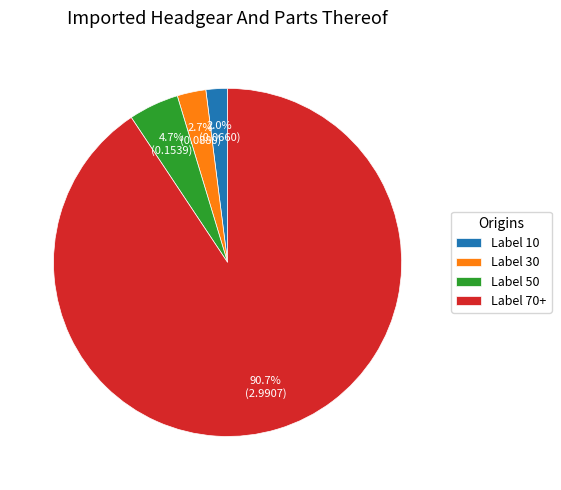

Does any single category account for the majority?

Yes